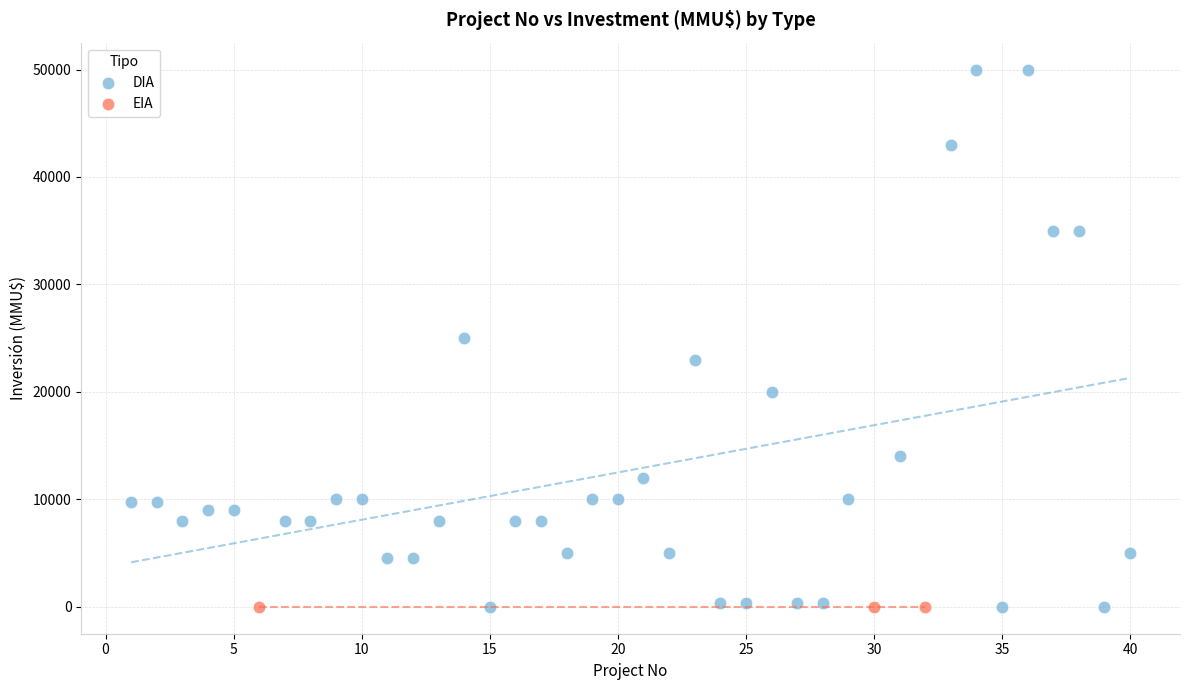

Which series contains the highest Y value?

DIA